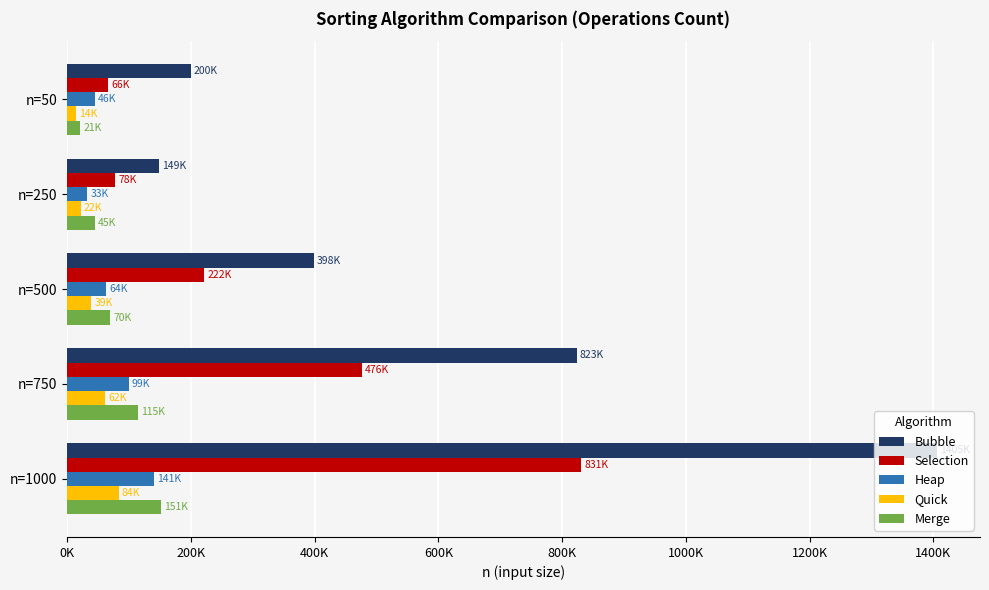

At which category does the chart reach its peak across all series?

n=1000